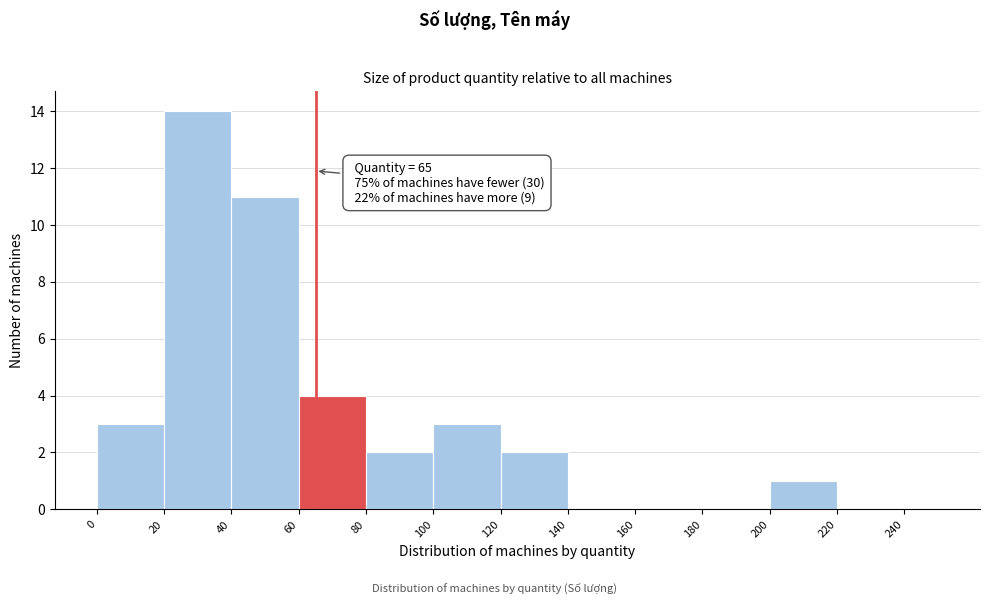

Over which range of the x-axis is the bar tallest?

20 to 40